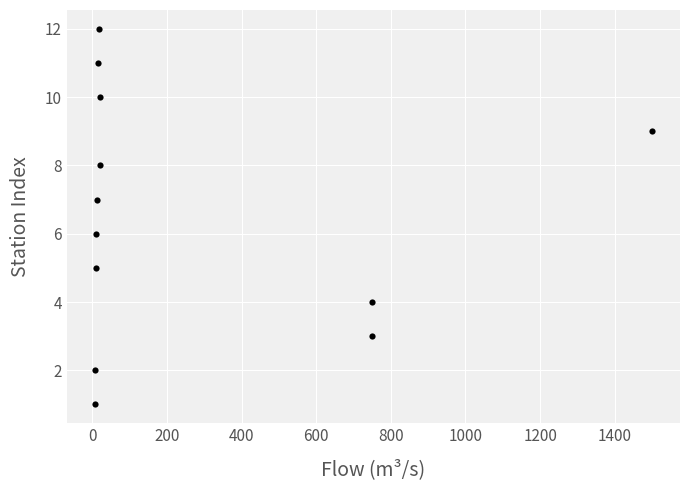

What is the range of Y values (max minus min)?

11